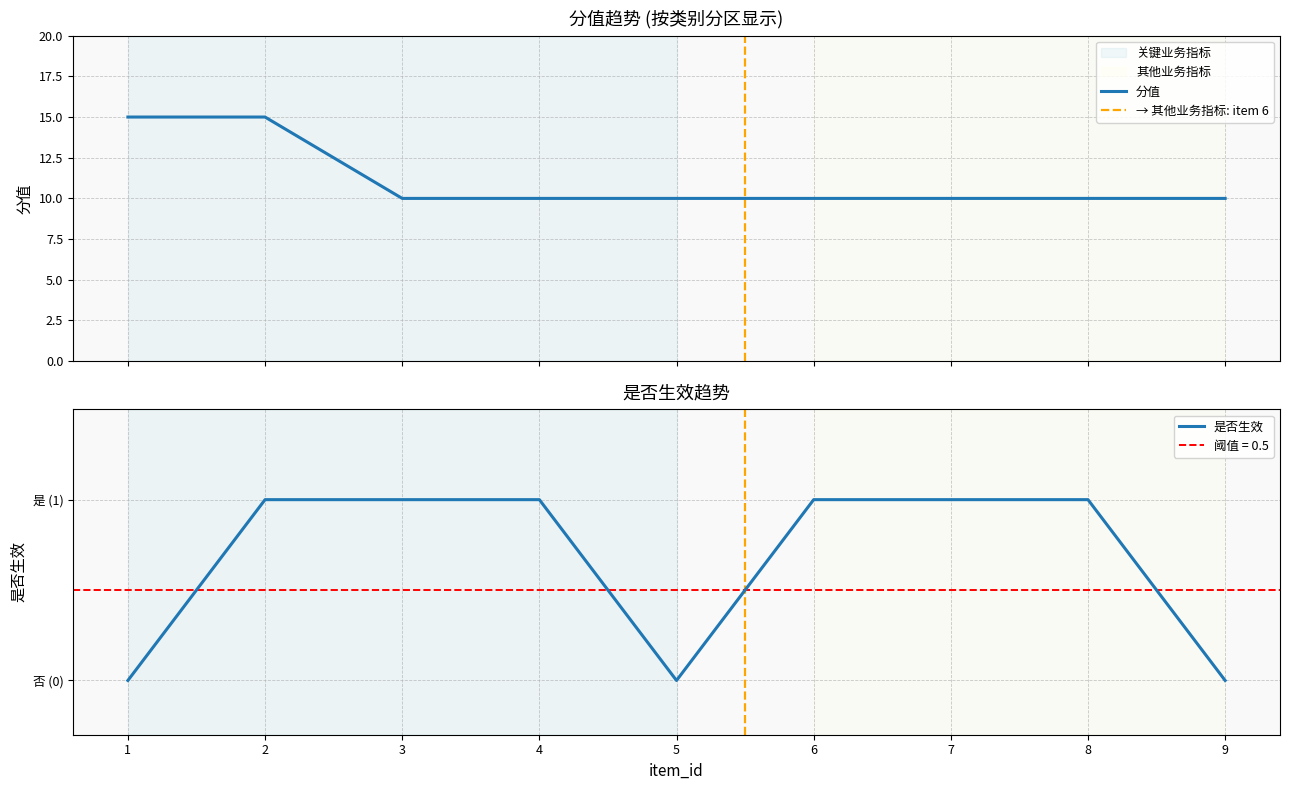

At how many categories does at least one series exceed 0?

9